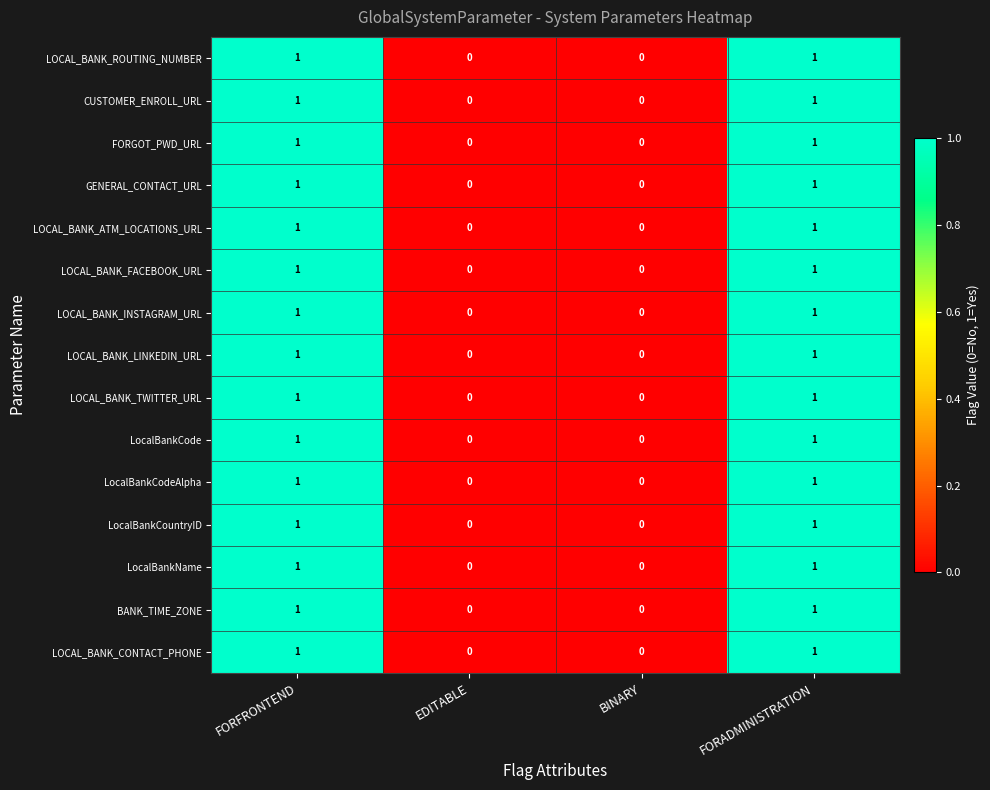

How many distinct data groups are displayed?

15